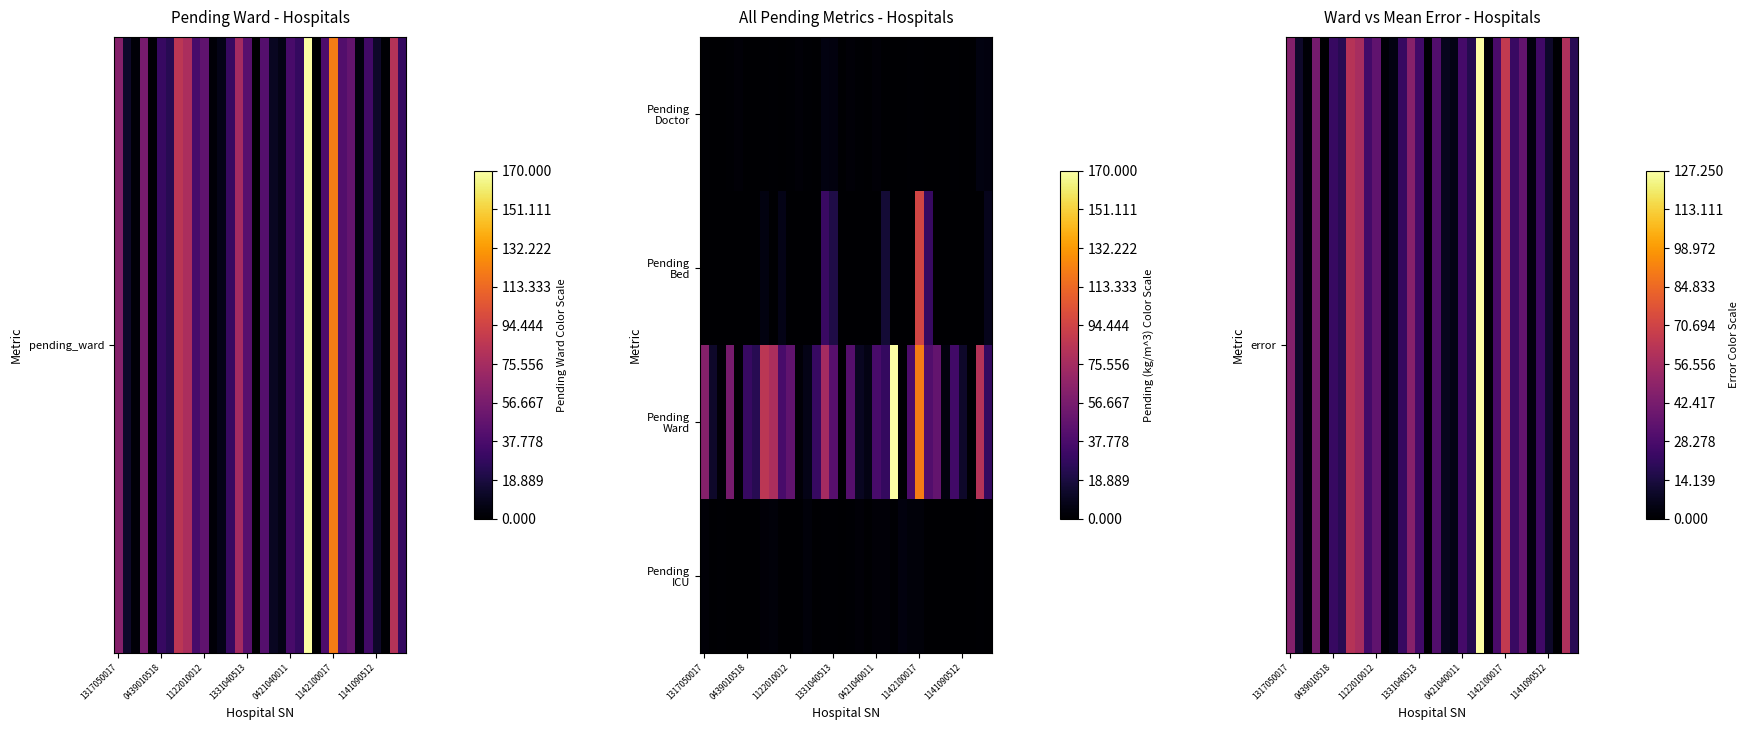

At which category does the chart reach its minimum across all series?

16